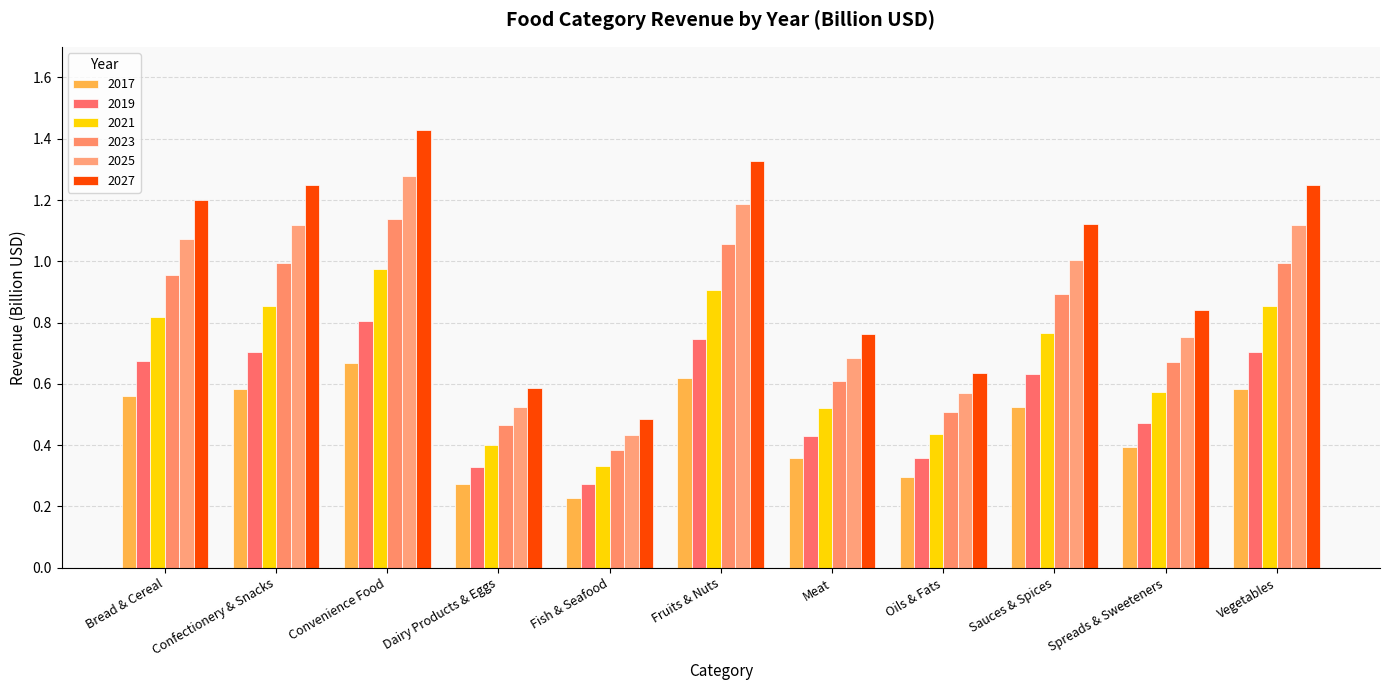

Is it true that 2019 equals 0.8 at Convenience Food?

True